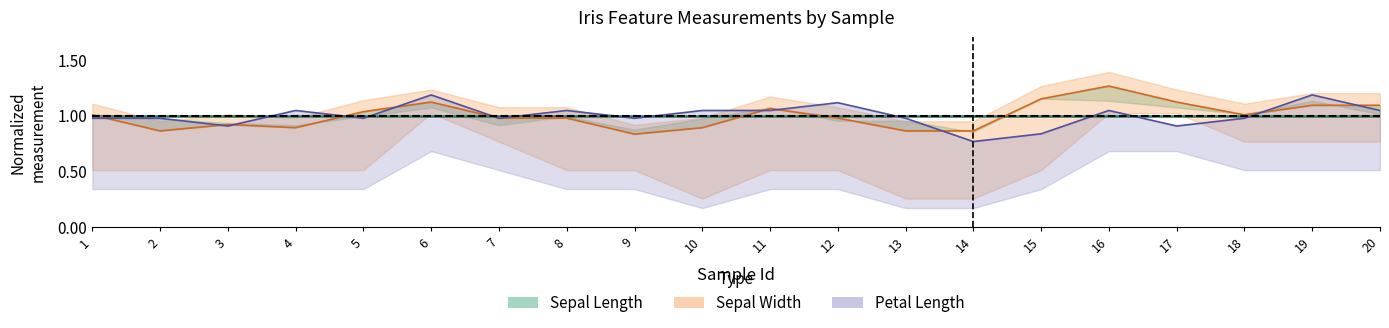

Is the value of Petal Length at 4 greater than the value of Sepal Width at 20?

No